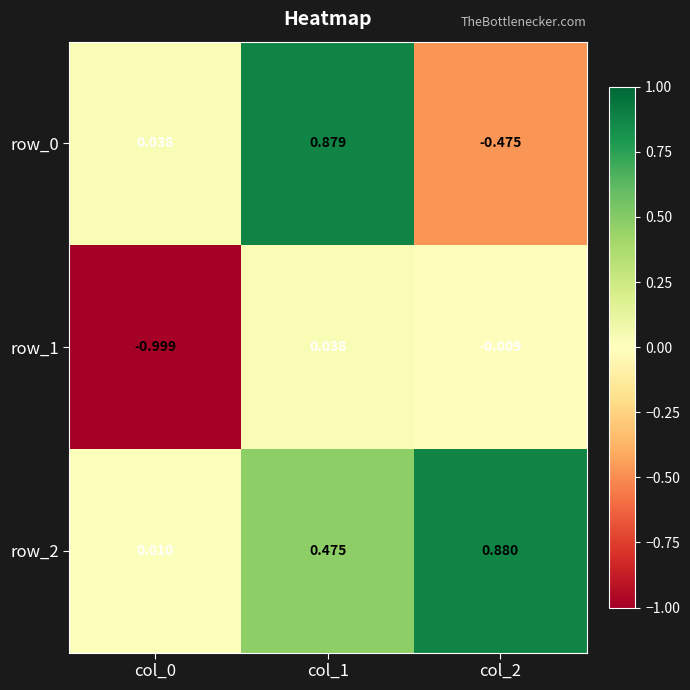

Is the value of row_1 at col_1 greater than the value of row_2 at col_0?

Yes